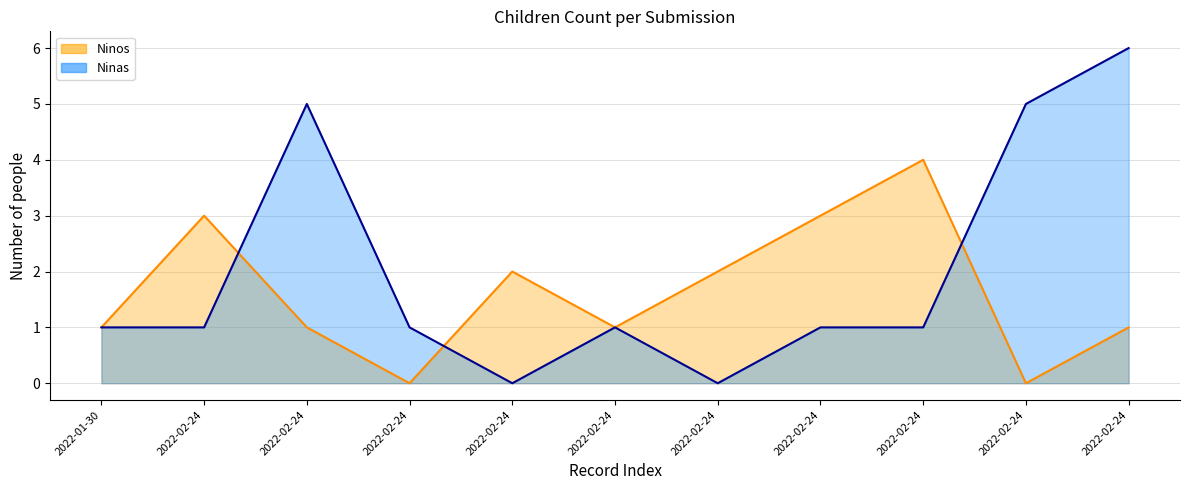

Reading left to right, extract all data points from this chart.

Ninos: 2022-01-30=1	2022-02-24=3	2022-02-24=1	2022-02-24=0	2022-02-24=2	2022-02-24=1	2022-02-24=2	2022-02-24=3	2022-02-24=4	2022-02-24=0	2022-02-24=1
Ninas: 2022-01-30=1	2022-02-24=1	2022-02-24=5	2022-02-24=1	2022-02-24=0	2022-02-24=1	2022-02-24=0	2022-02-24=1	2022-02-24=1	2022-02-24=5	2022-02-24=6